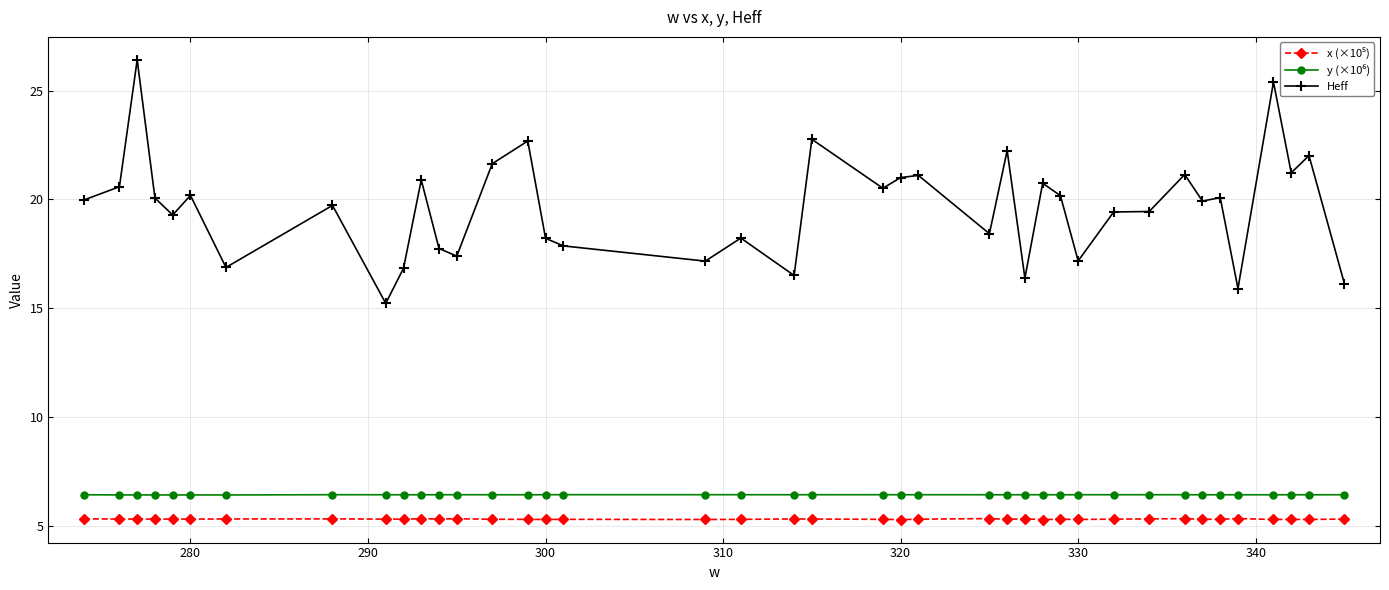

What is the maximum value for Heff?

26.4